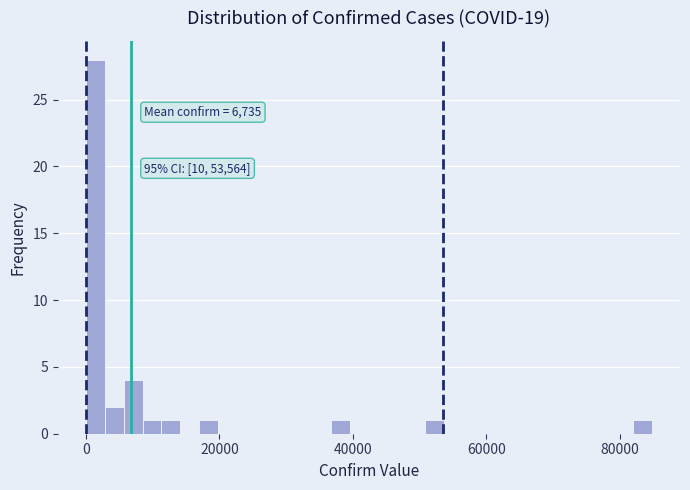

Read against the x-axis, roughly where is the centre of the tallest bar?

2000